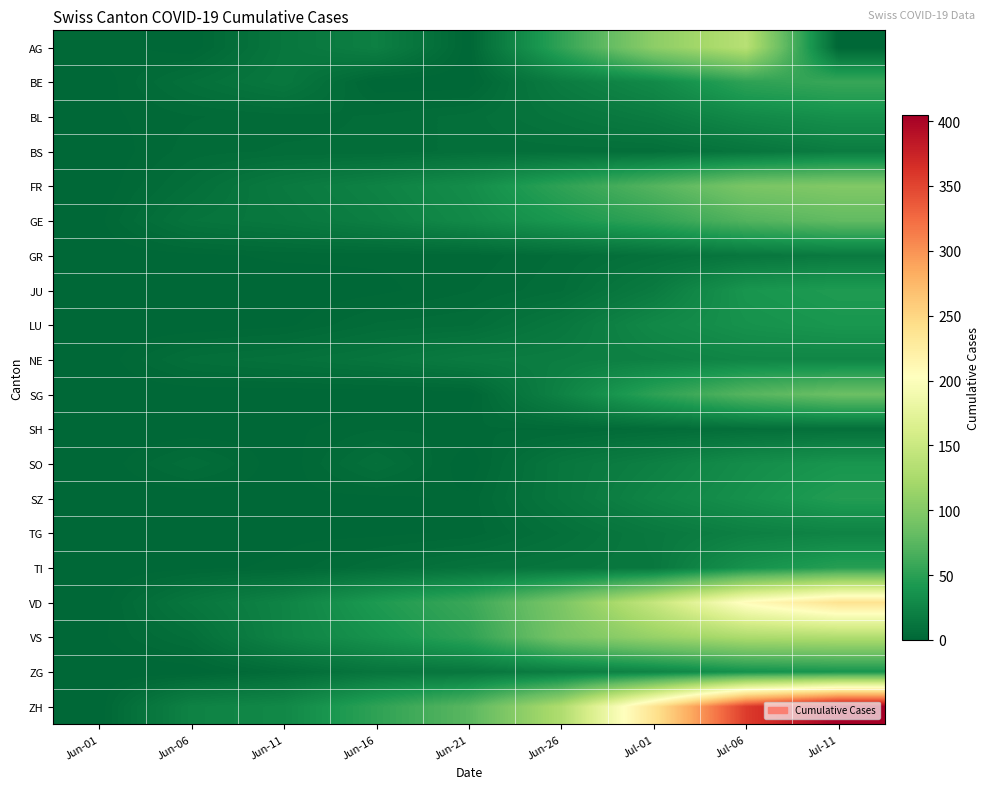

Rank the series by their maximum value, from lowest to highest.

SH, GR, BS, TG, NE, BL, SO, ZG, LU, JU, SZ, TI, BE, GE, SG, FR, VS, AG, VD, ZH